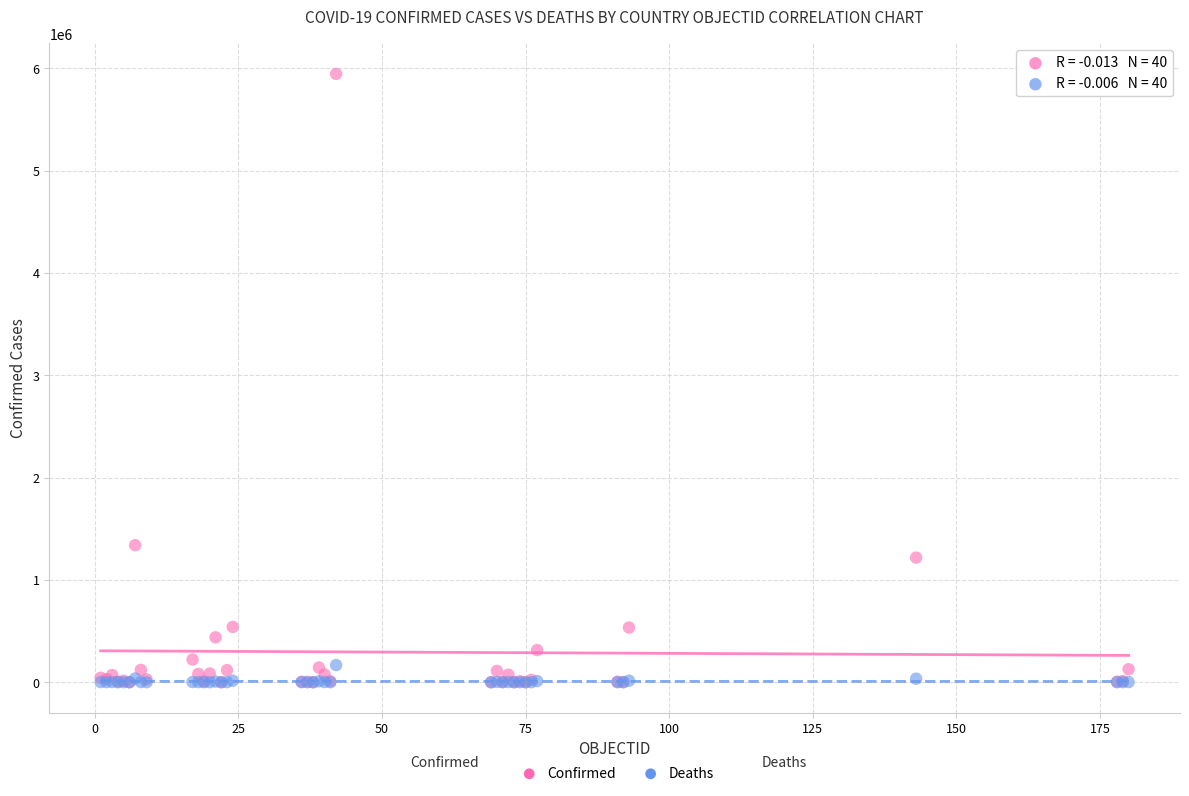

Across all series, what Y value is closest to 2972924?

1339337